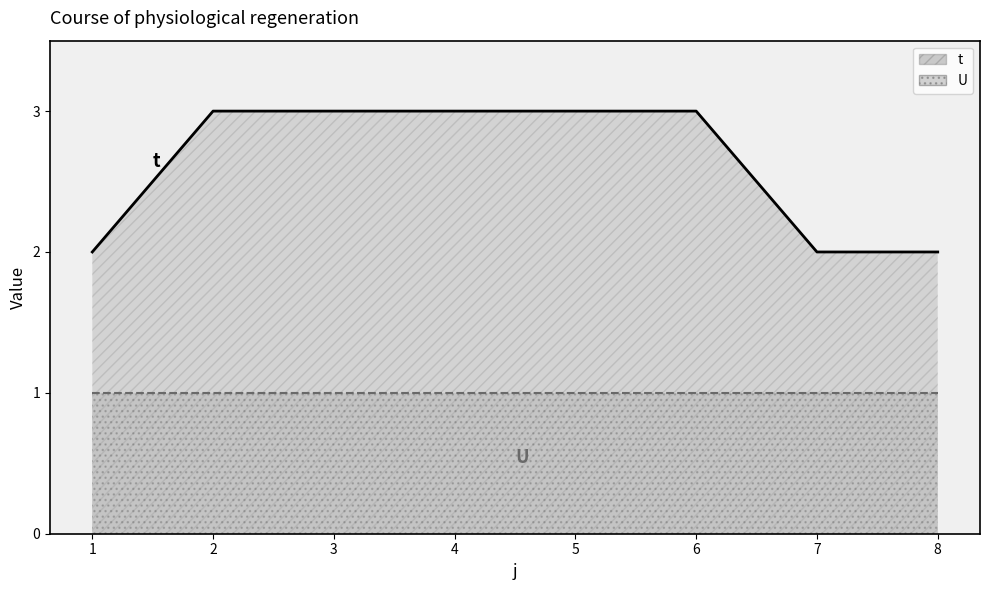

Rank the categories by value from lowest to highest.

1, 7, 8, 2, 3, 4, 5, 6